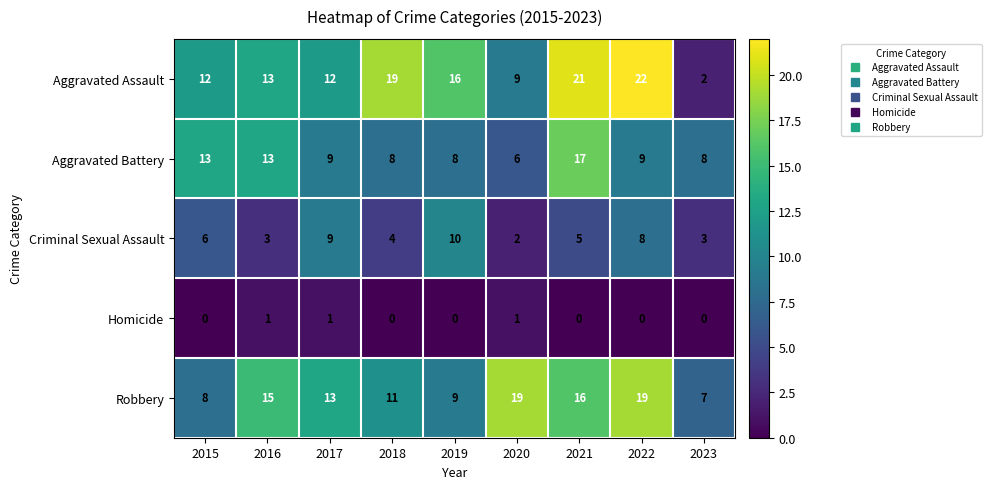

At which label is Robbery closest to 13?

2017